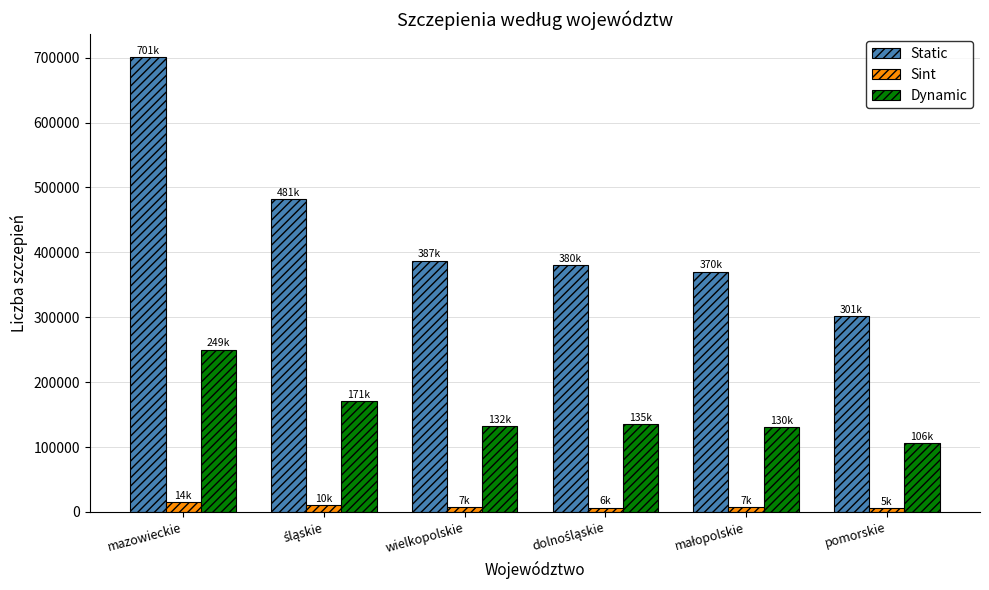

Which series has the largest total across all categories?

Static